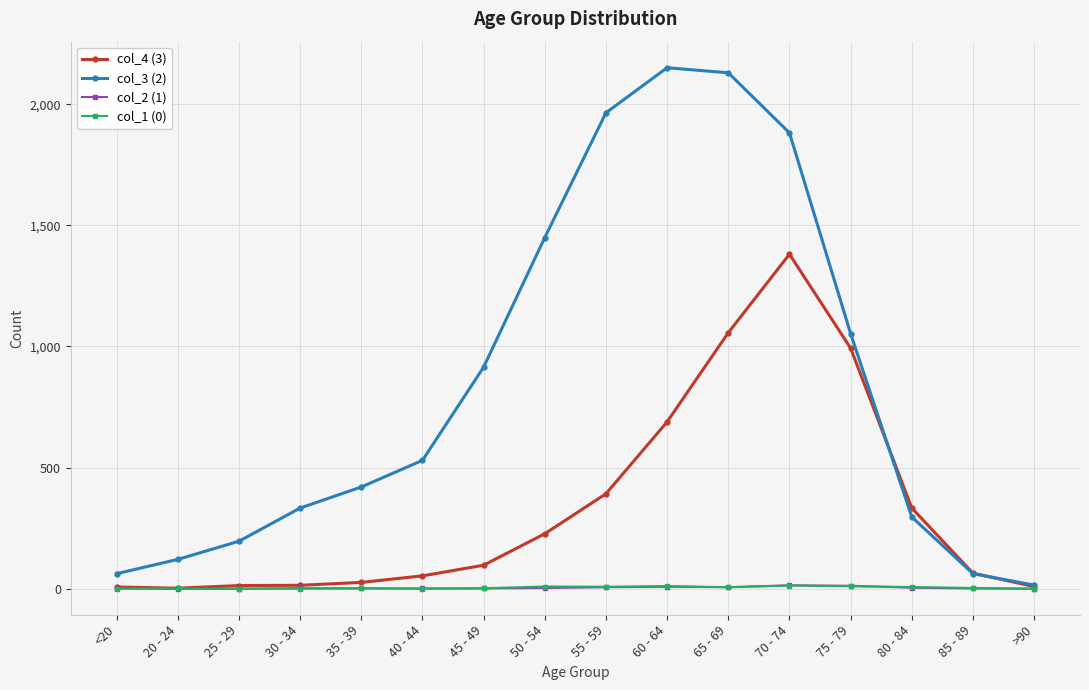

What is the value of the col_3 (2) point at the 7th from the left?

915